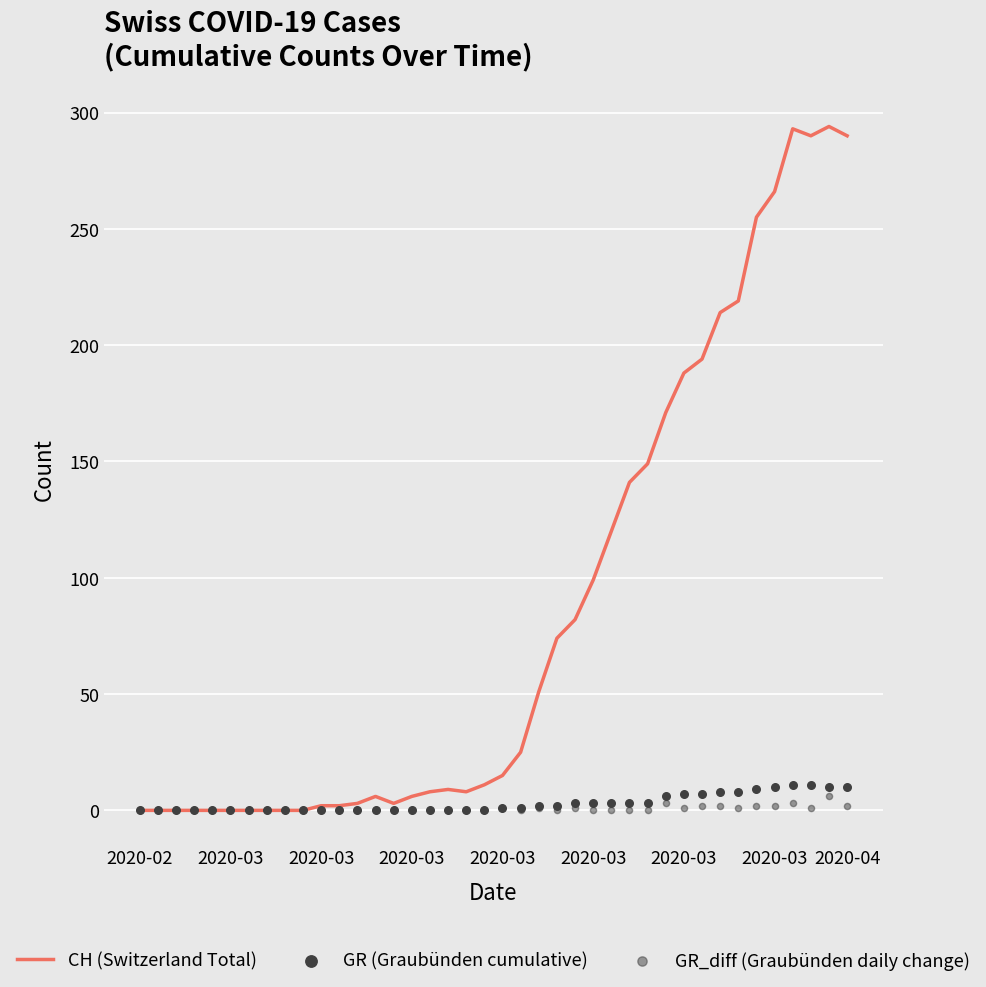

At which category is the sum across all series the highest?

38